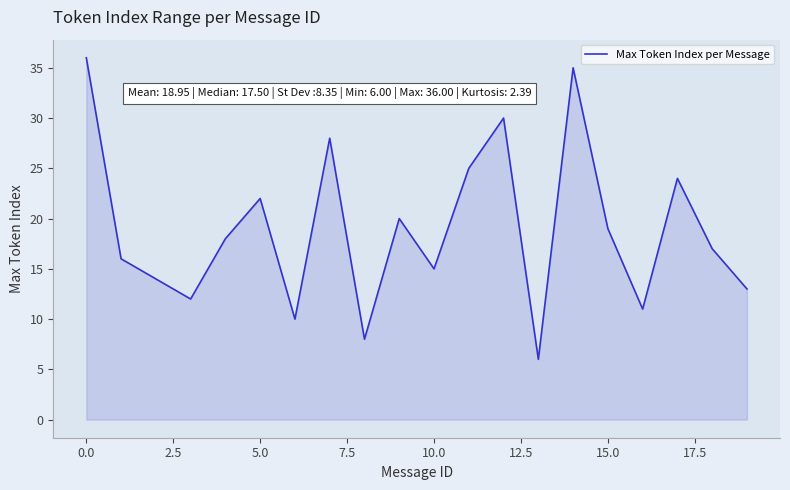

What is the greatest value displayed?

36